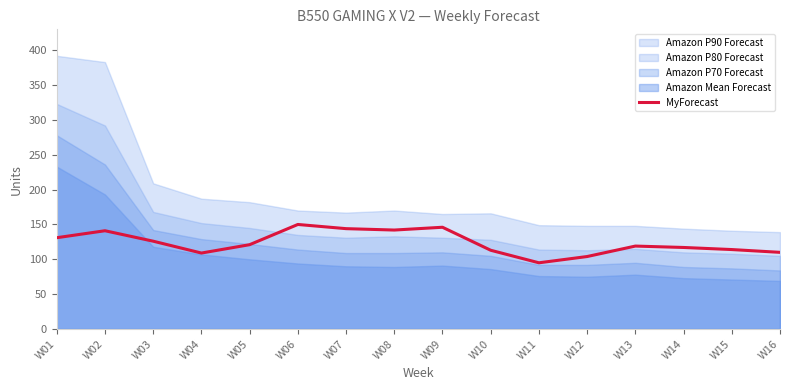

Between W07 and W01, which is larger?

W07